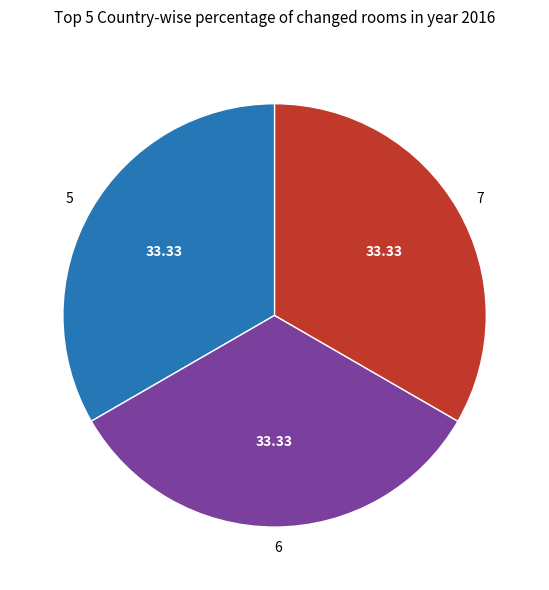

Is the sum of 7 and 5 greater than half?

Yes